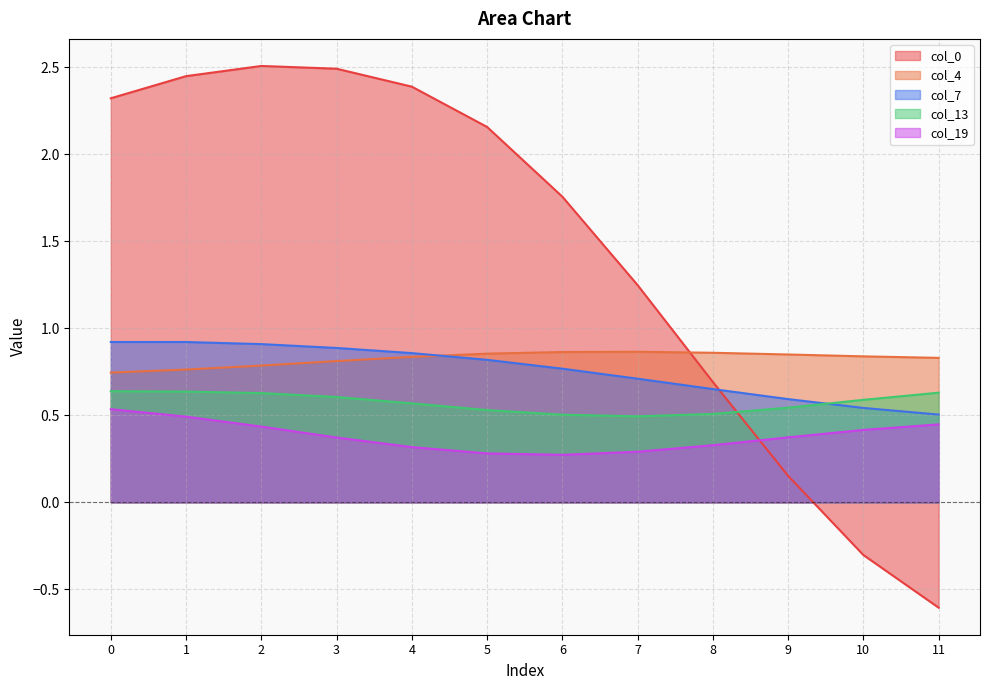

What is the minimum value for col_19?

0.3